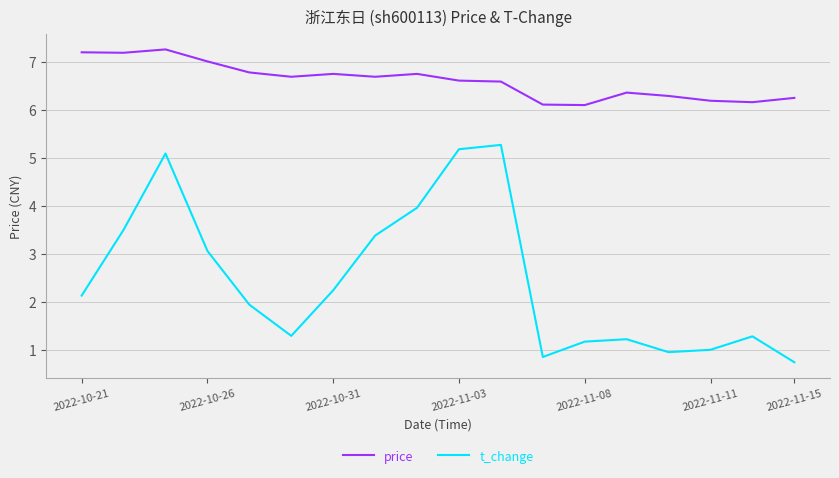

True or false: t_change and price intersect in this chart.

False